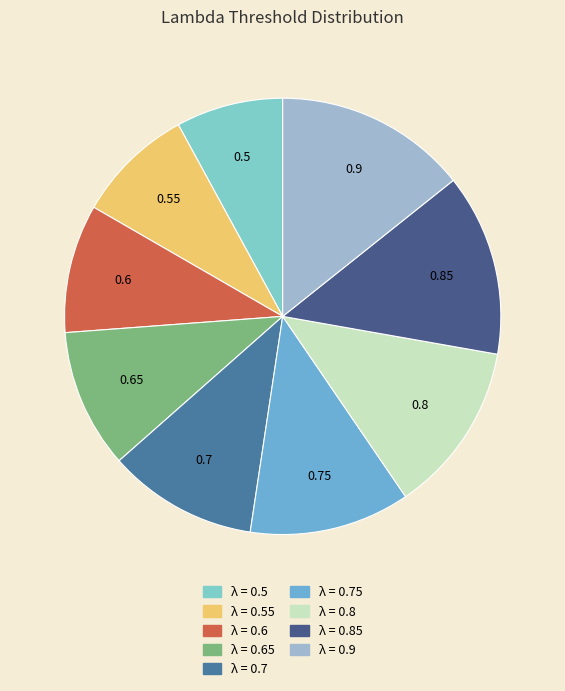

Which slice is the smallest?

lambda_0.5